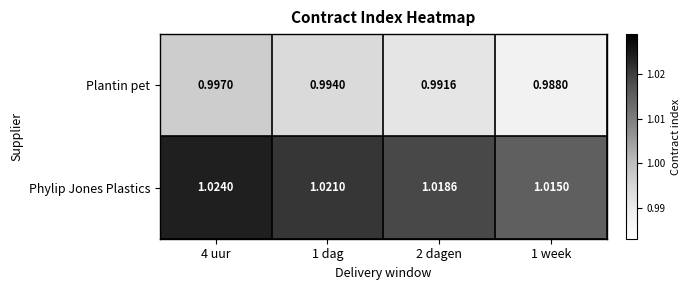

Is the value of Plantin pet at 1 dag greater than the value of Phylip Jones Plastics at 2 dagen?

No